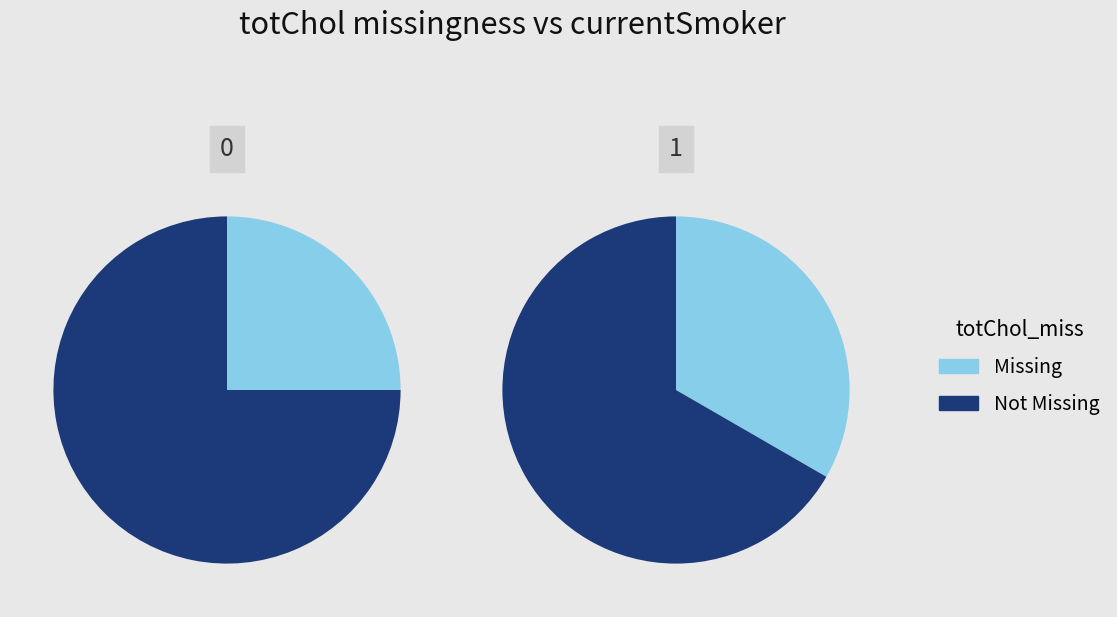

To the nearest percent, what is the average slice percentage?

50%